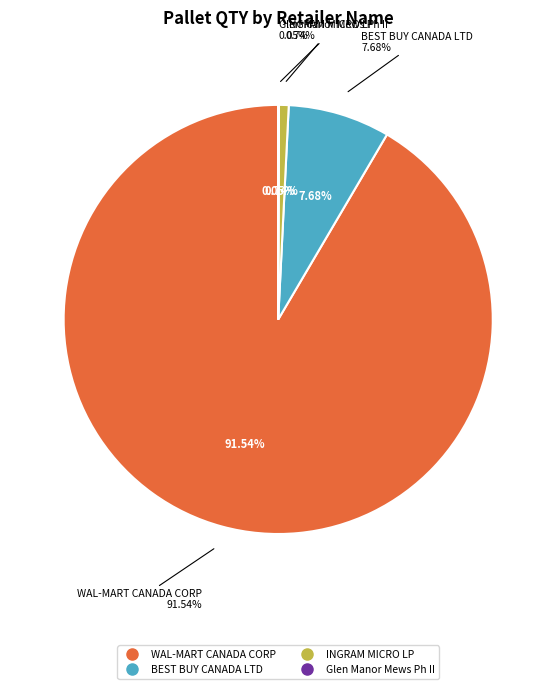

What is the change in value from WAL-MART CANADA CORP to INGRAM MICRO LP?

-13.6